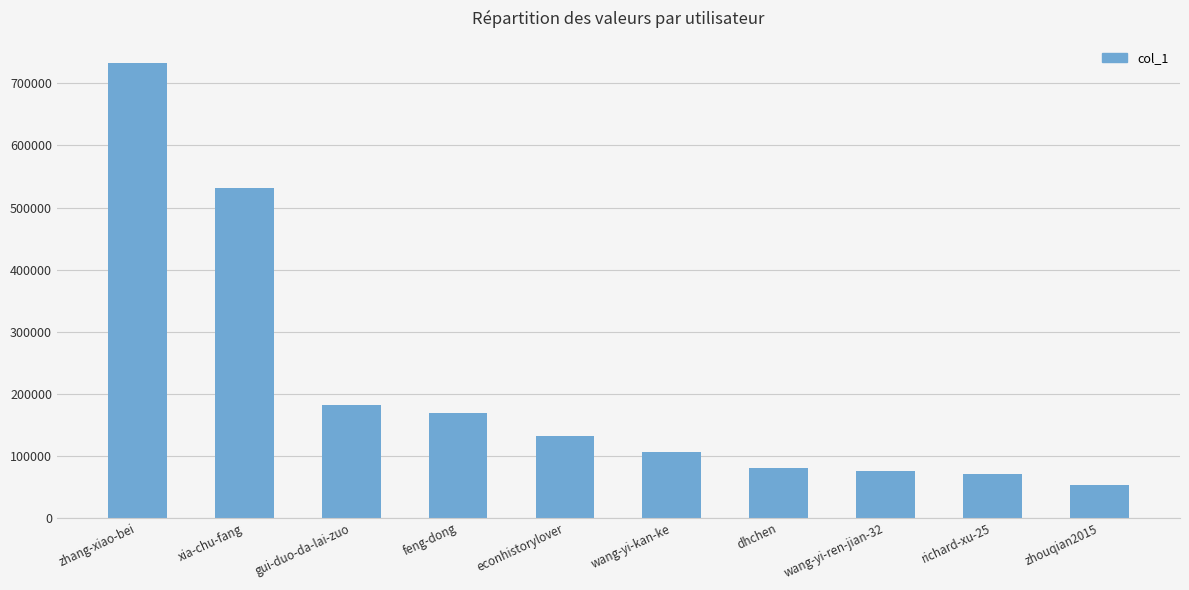

Reading left to right, extract all data points from this chart.

zhang-xiao-bei=732100	xia-chu-fang=532083	gui-duo-da-lai-zuo=182460	feng-dong=168484	econhistorylover=131167	wang-yi-kan-ke=105886	dhchen=80133	wang-yi-ren-jian-32=75431	richard-xu-25=69776	zhouqian2015=53524